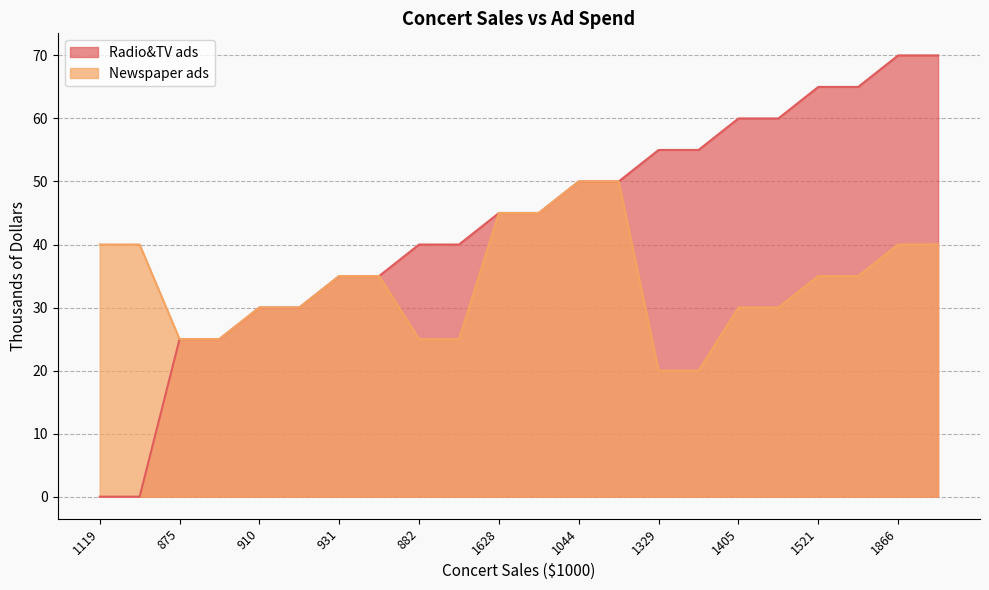

What is the label of the 12th point from the left?

1577